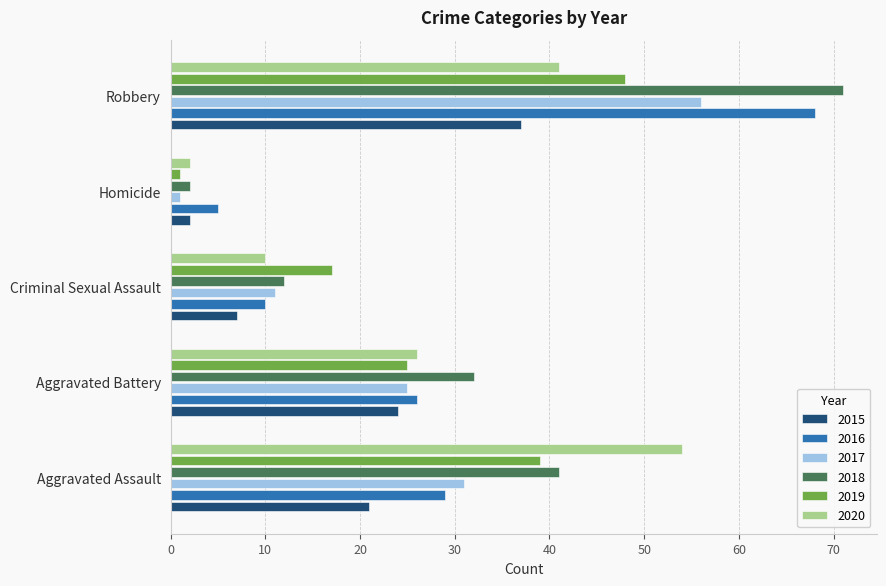

Read the 2016 value at Aggravated Assault.

29